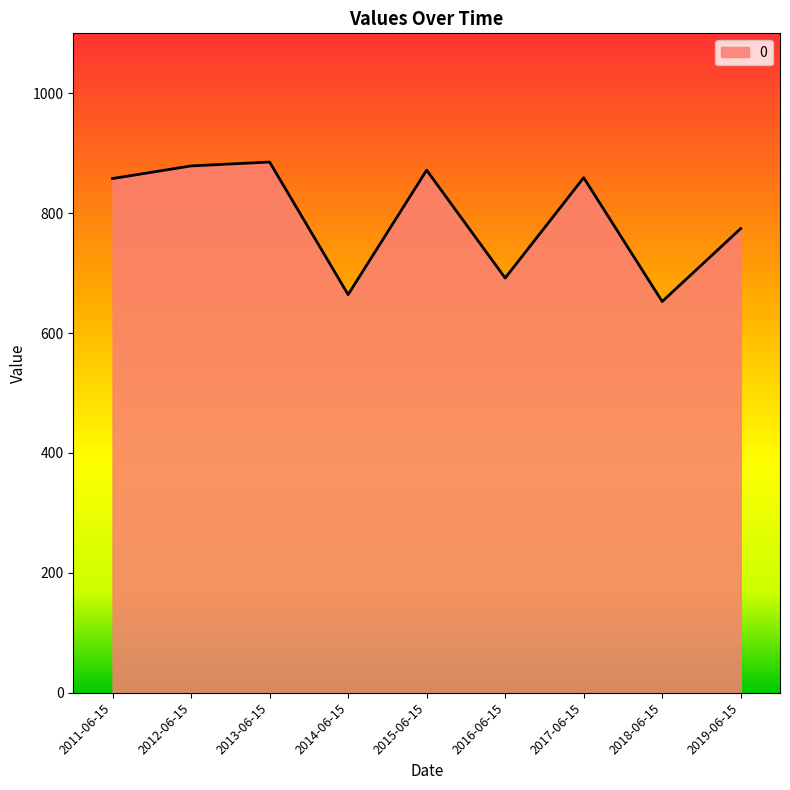

What is the maximum value shown in the chart?

885.3